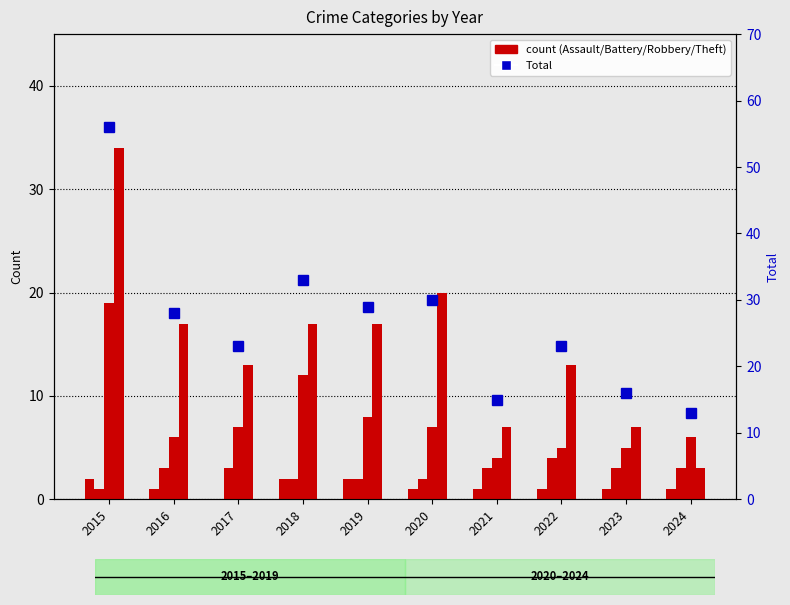

Is the value of Aggravated Assault at 2017 greater than the value of Theft at 2019?

No